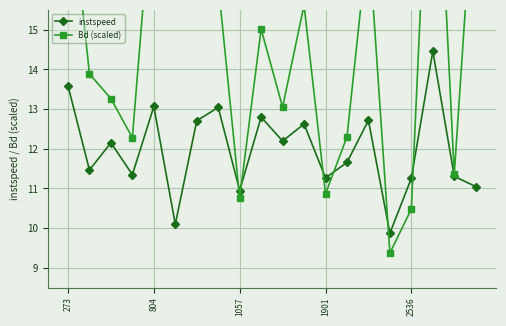

At which label does Bd (scaled) reach its peak?

17